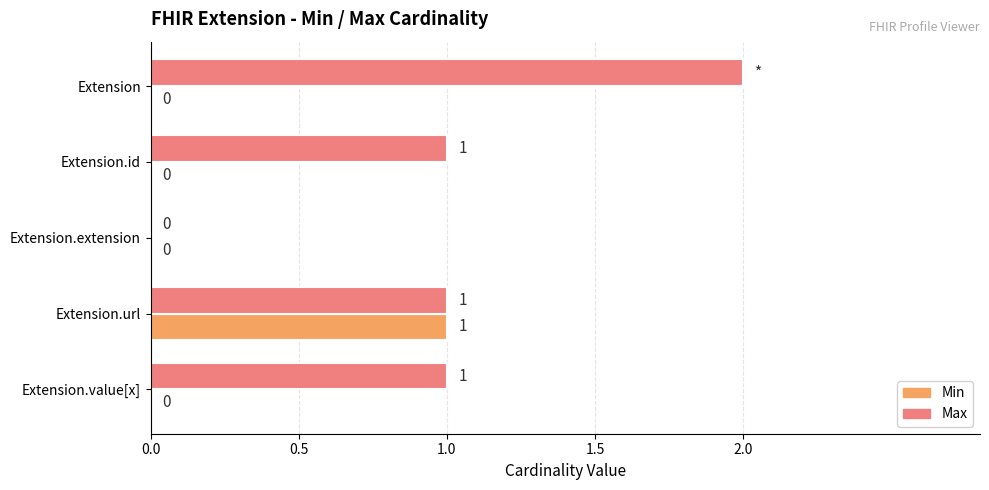

Between Extension and Extension.value[x], which series saw the biggest shift?

Max